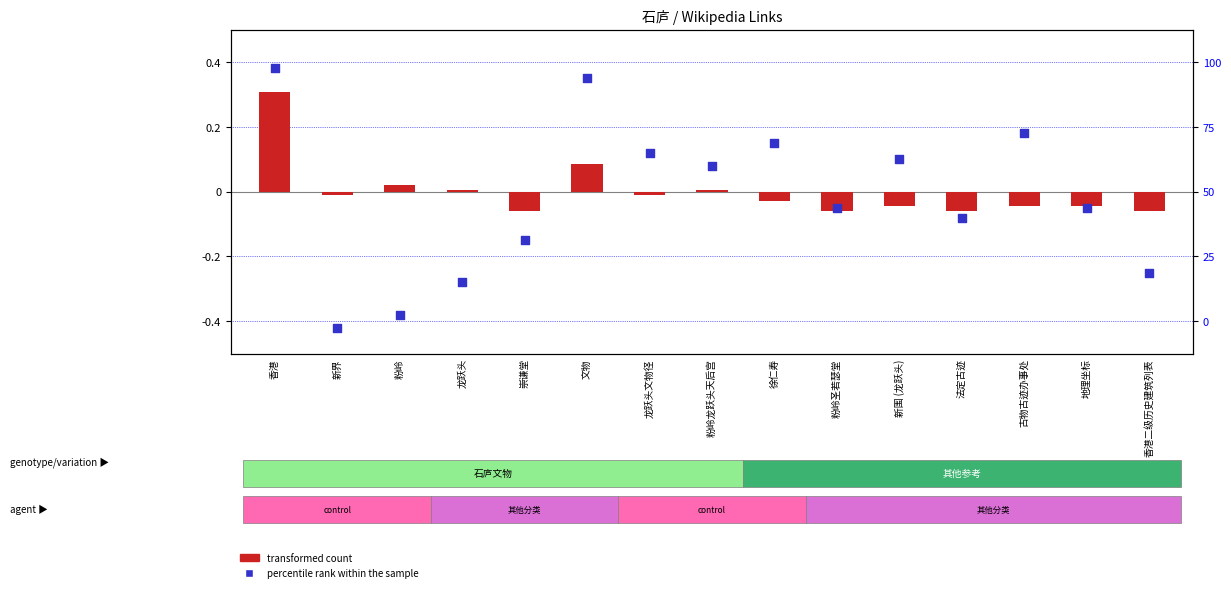

Which series contains the highest Y value?

percentile rank within the sample